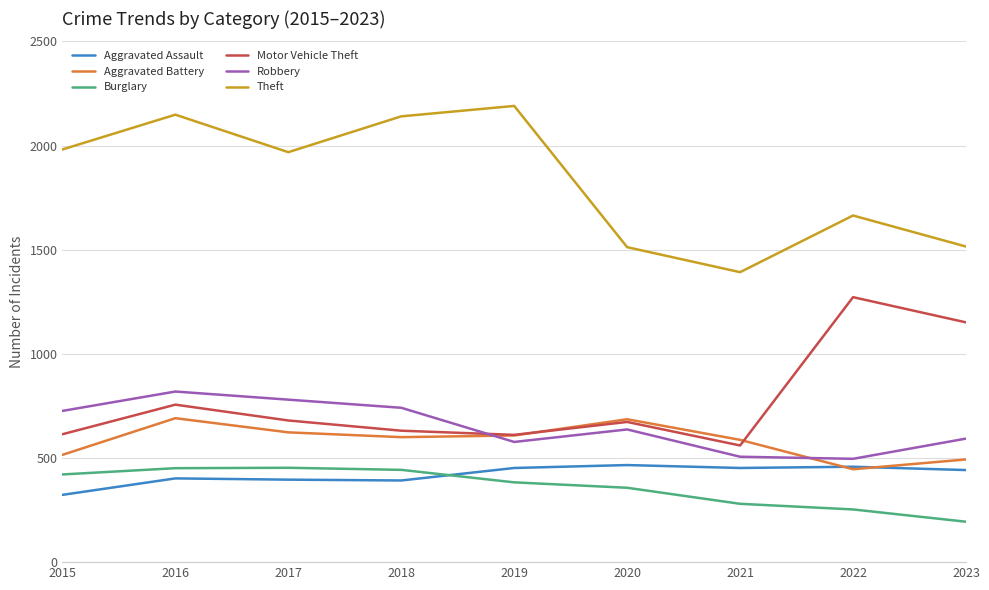

What is the maximum value shown in the chart?

2190